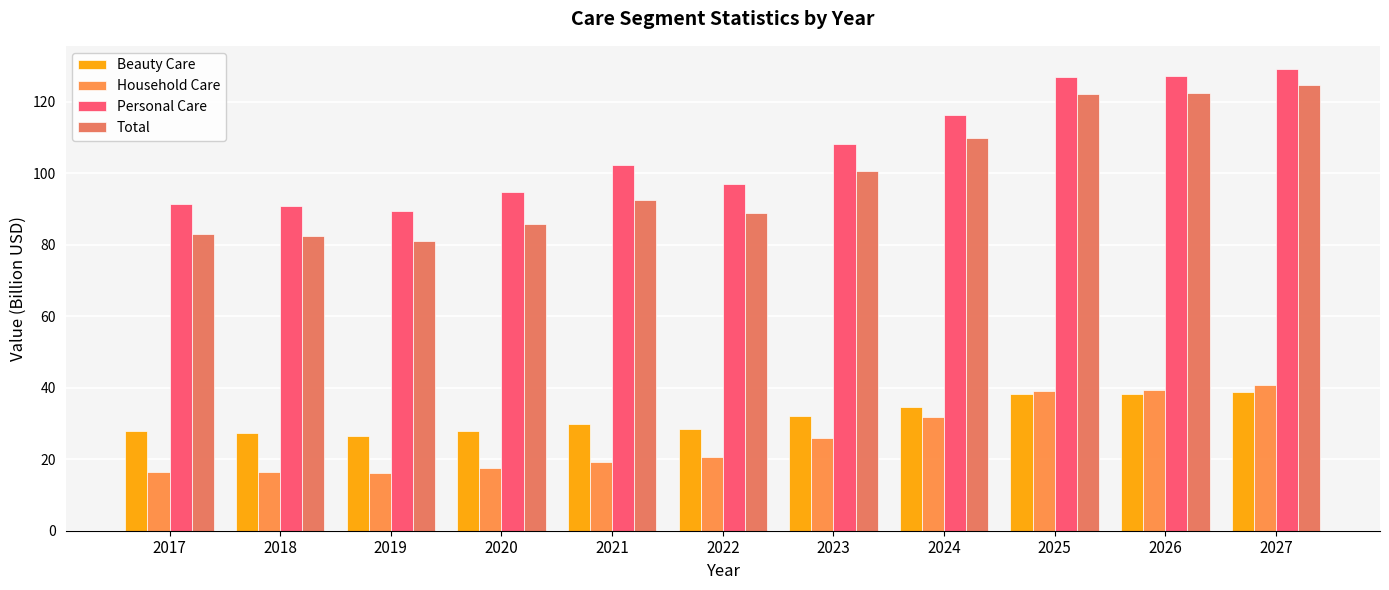

What is the sum of all Household Care values?

283.6